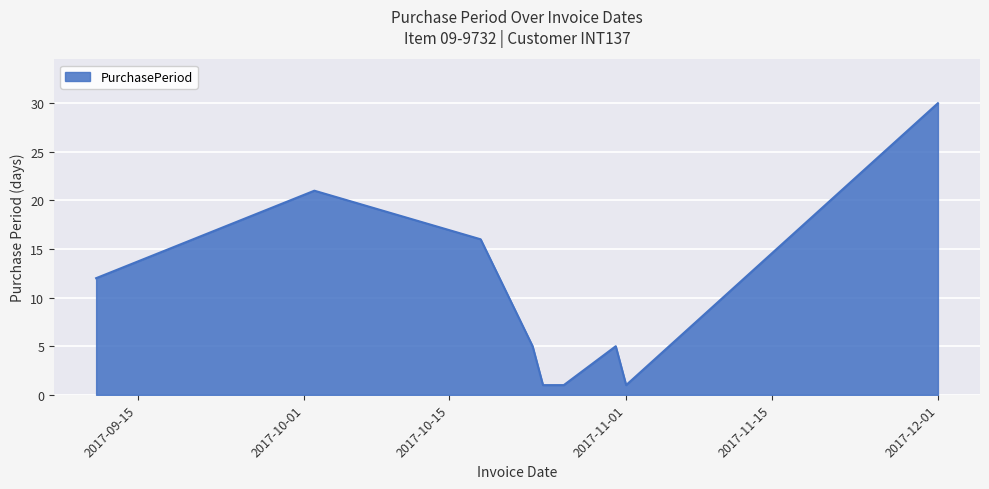

What is the maximum value shown in the chart?

30